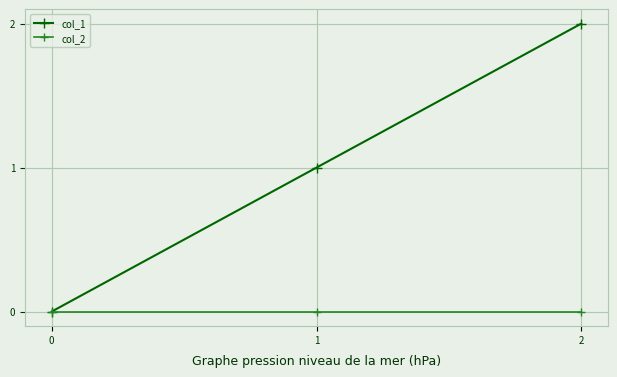

Rank the series at 1 from lowest to highest value.

col_2, col_1